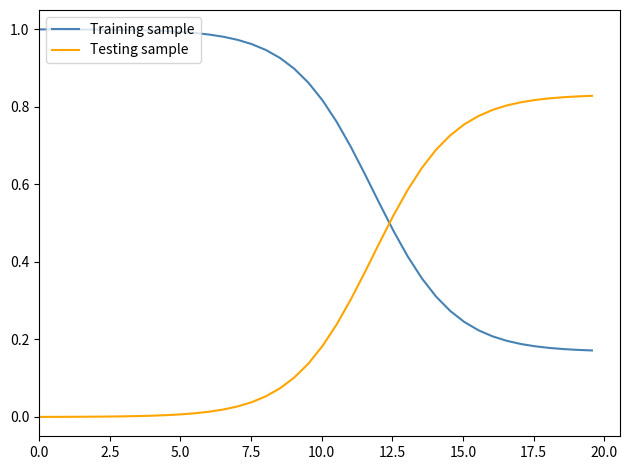

Which series has the largest total across all categories?

Training sample